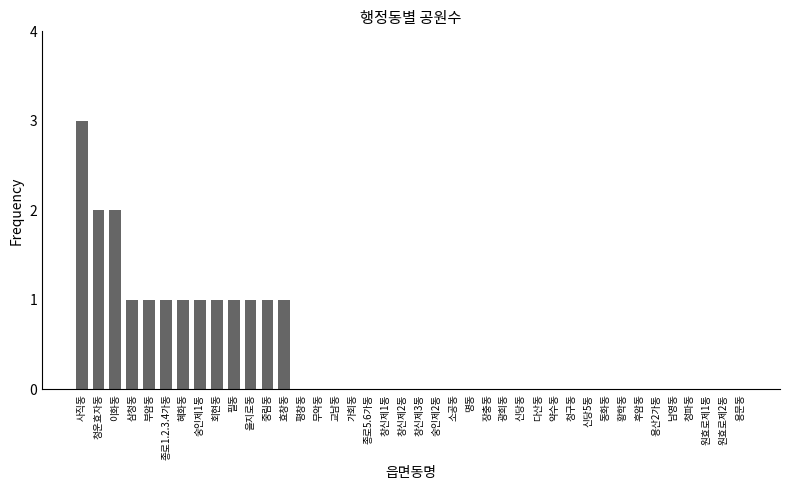

Which has a higher value, 다산동 or 필동?

필동